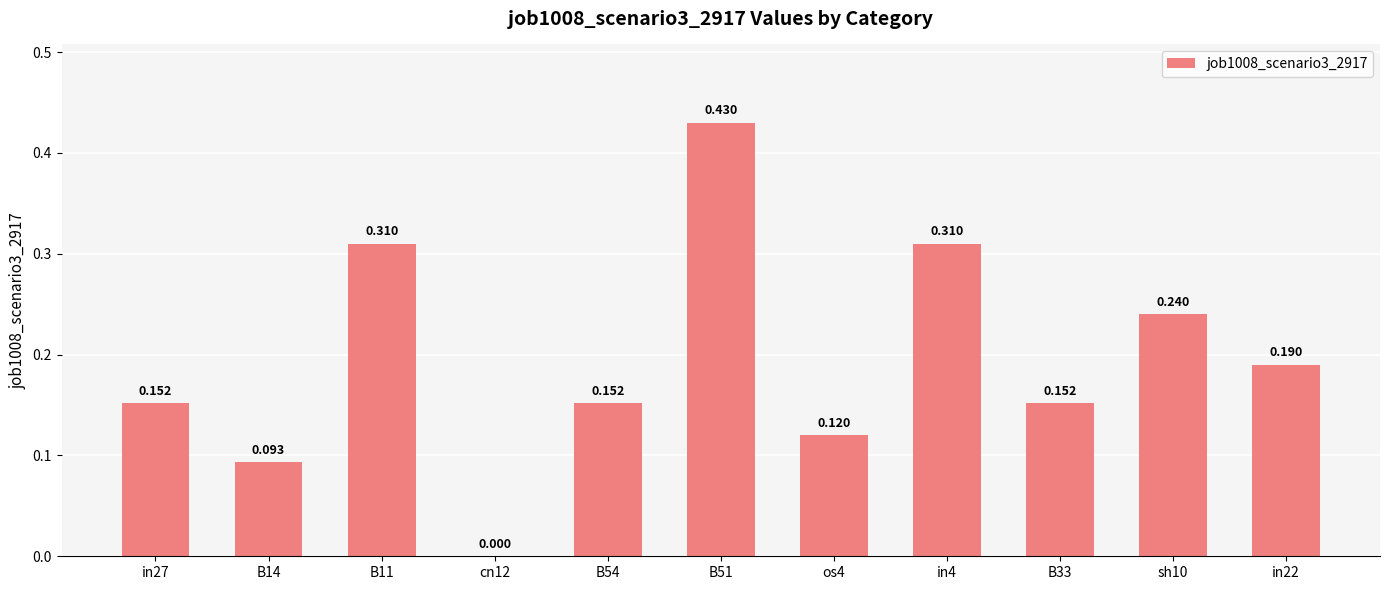

True or false: the data shows 0.2 at in27.

False